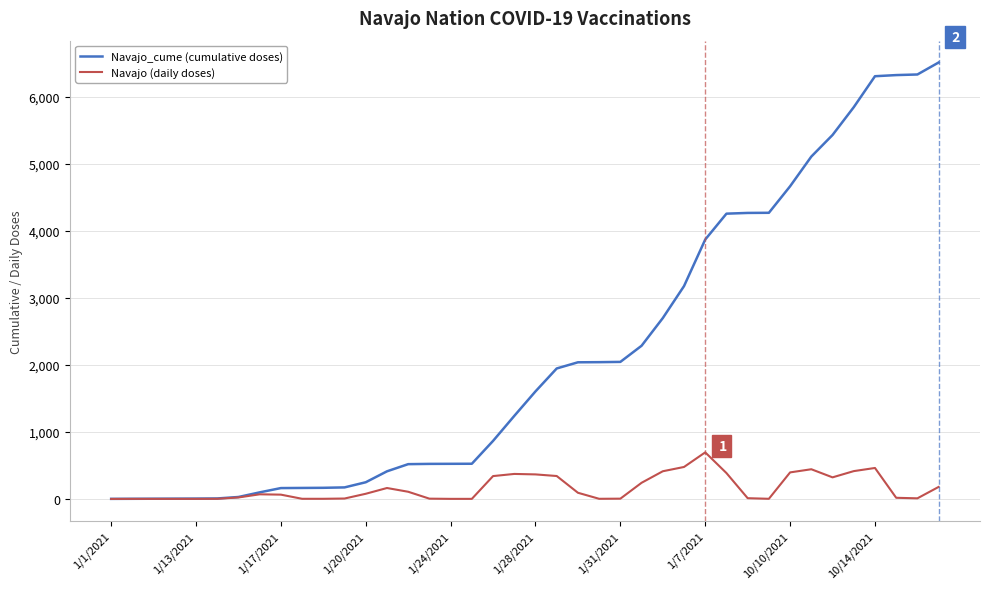

Which series has the widest spread of values?

Navajo_cume (cumulative doses)